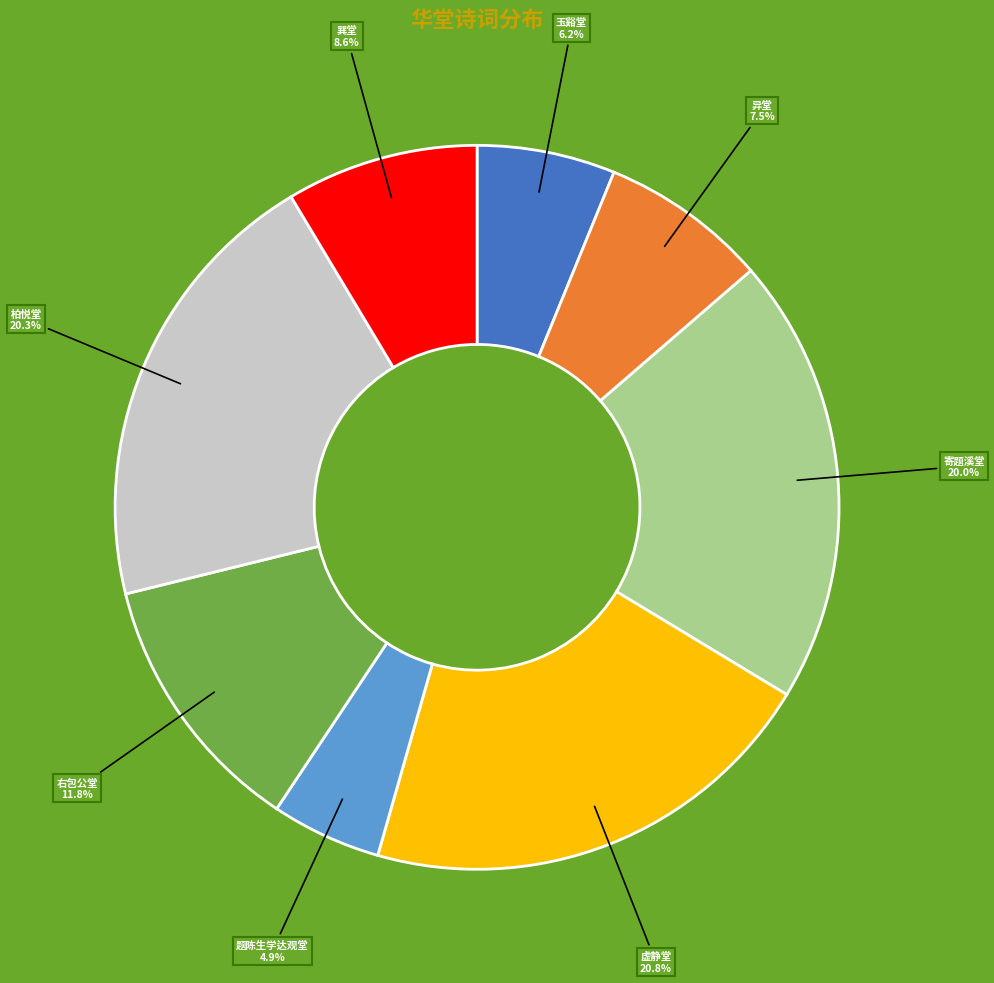

Combined, do 异堂 and 柏悦堂 account for over 50%?

No